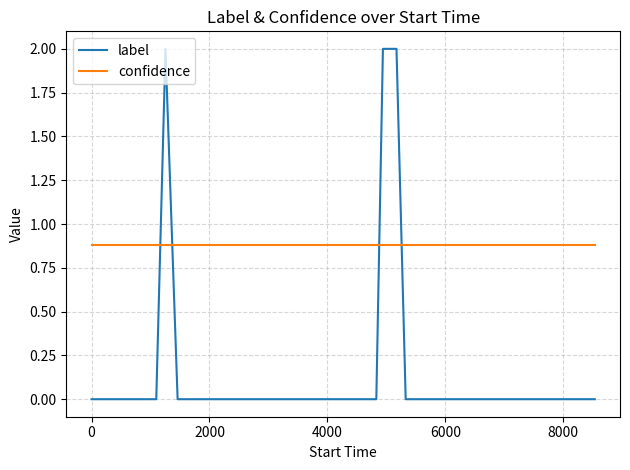

Which series has the largest total across all categories?

confidence